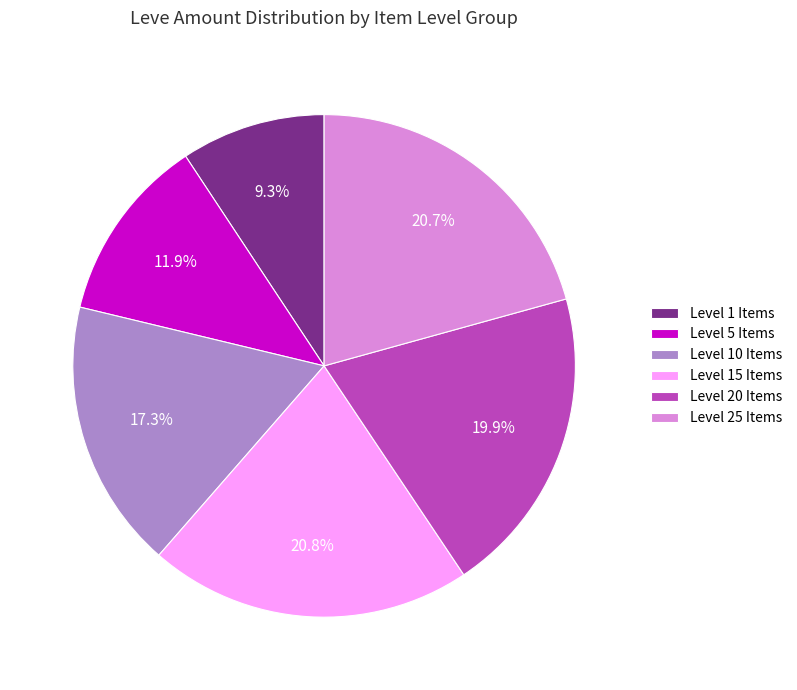

Which has a higher value, Level 20 Items or Level 5 Items?

Level 20 Items